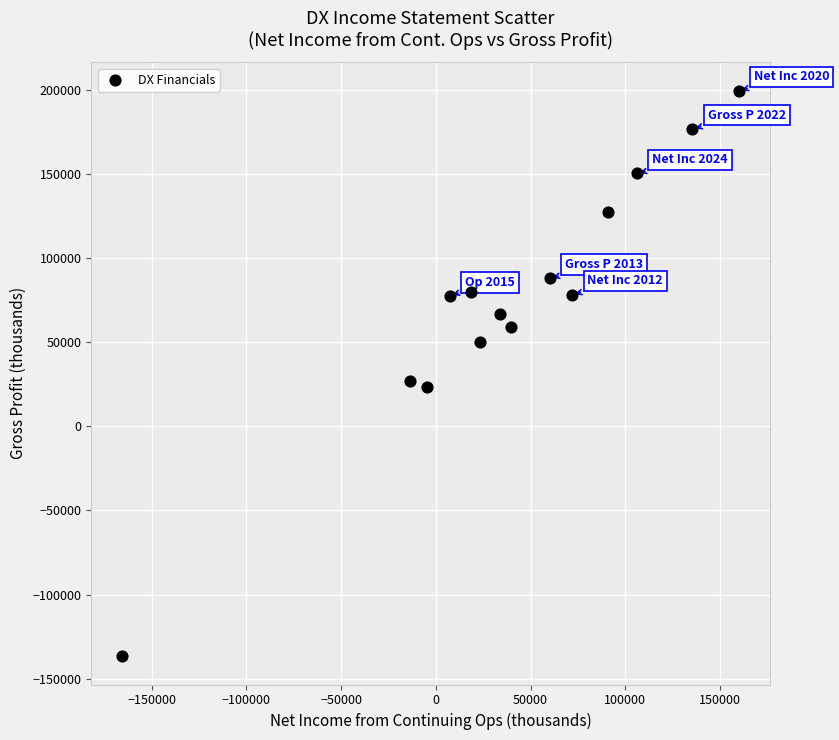

What is the range of Y values (max minus min)?

336400